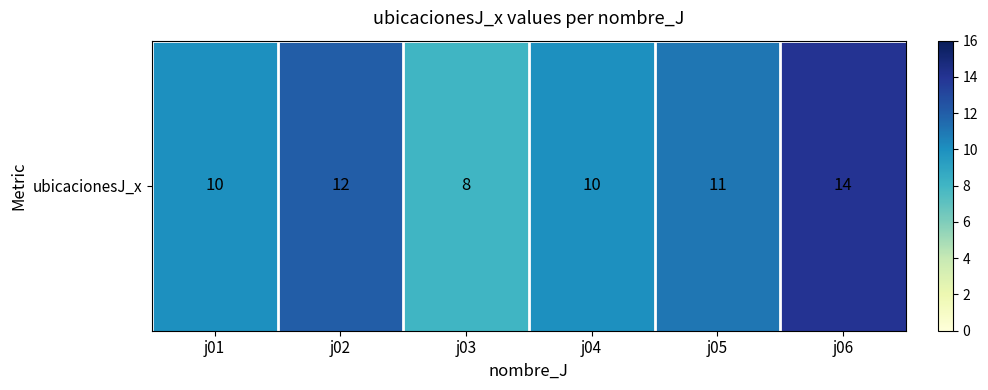

Rank the categories by value from lowest to highest.

j03, j01, j04, j05, j02, j06